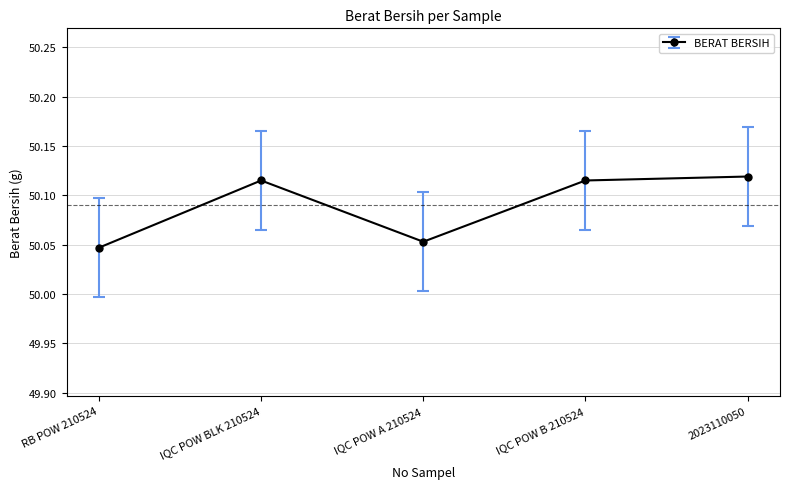

What is the label of the 4th point from the right?

IQC POW BLK 210524